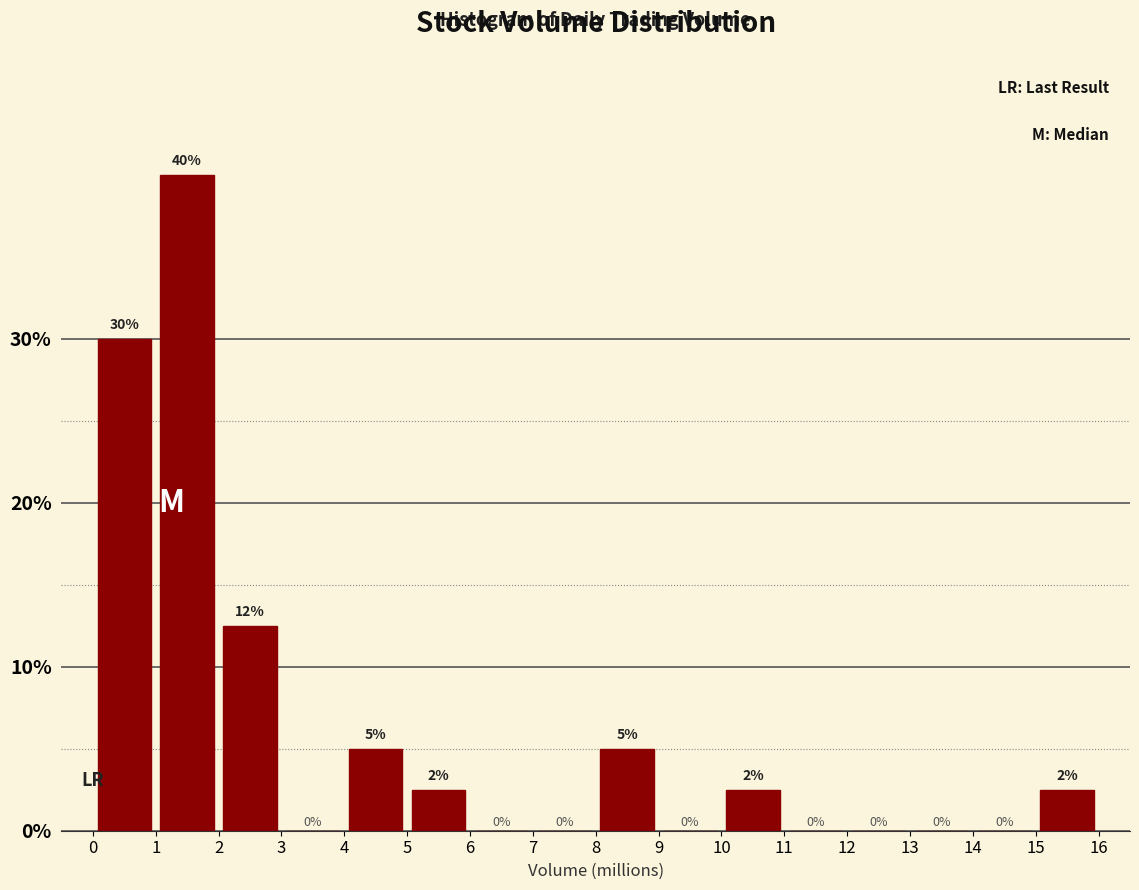

Which range on the x-axis has the tallest bar?

1 to 2